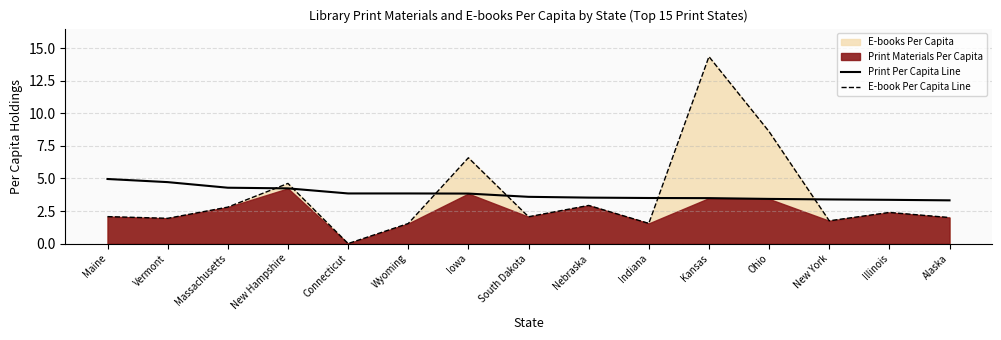

Which has a higher value, New Hampshire or Ohio?

New Hampshire